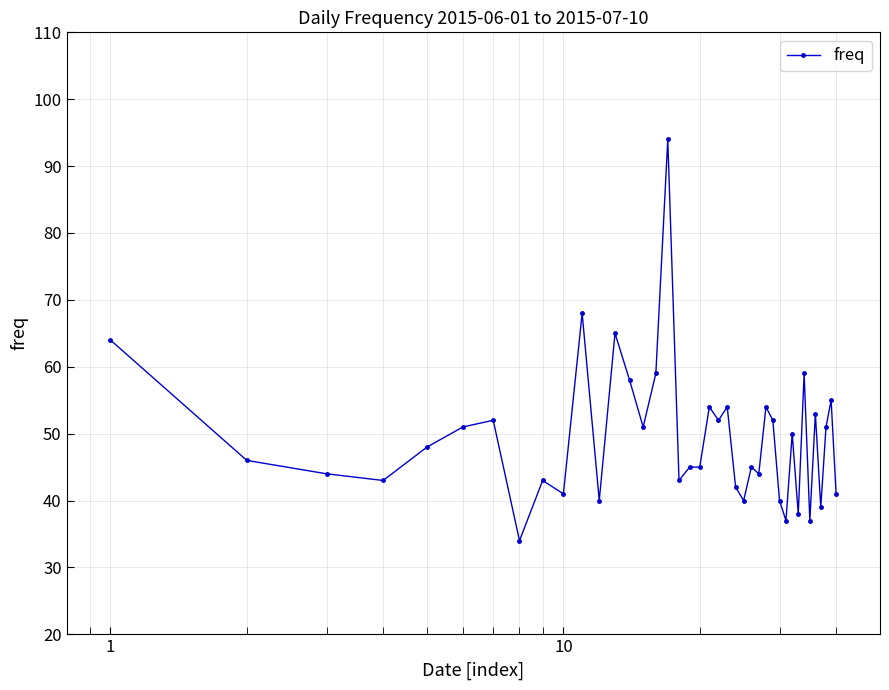

How many distinct data groups are displayed?

1